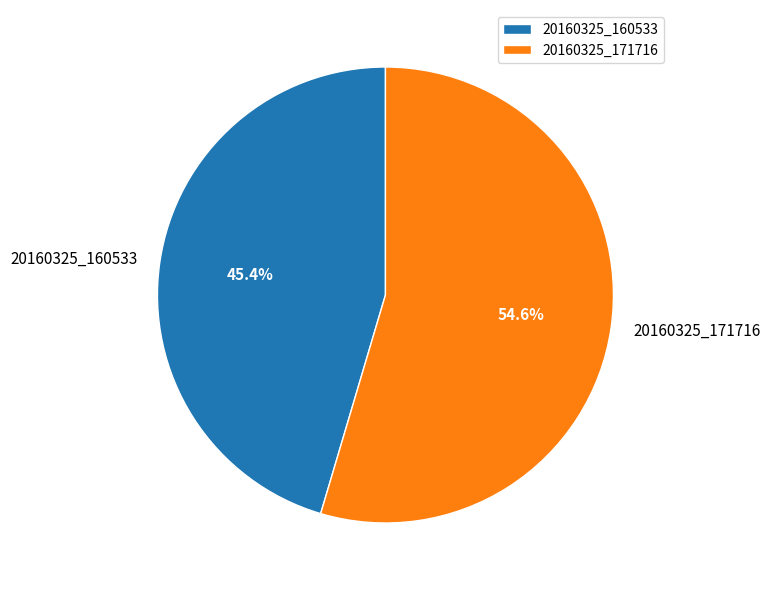

To the nearest percent, what is the average slice percentage?

50%